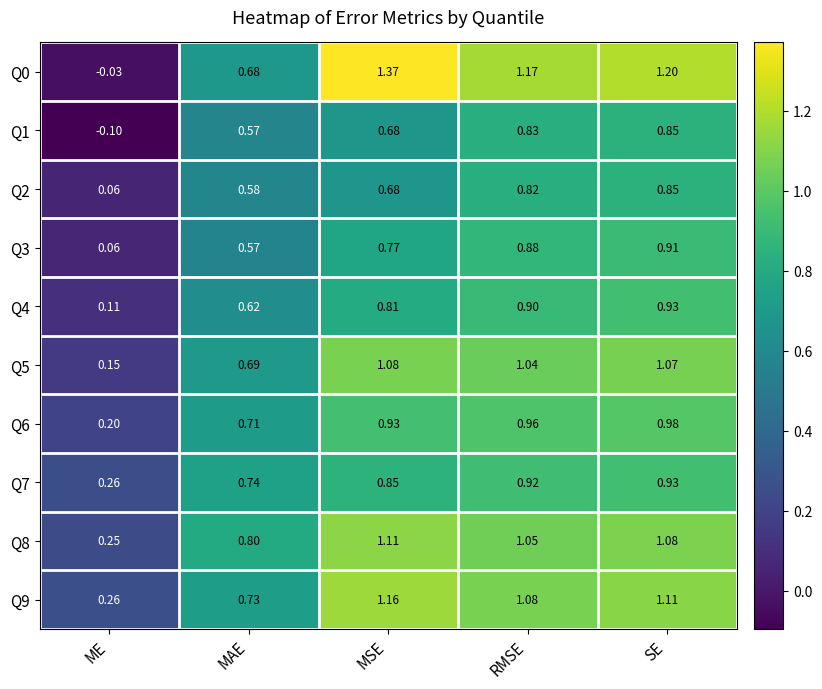

How many series are shown in this chart?

10